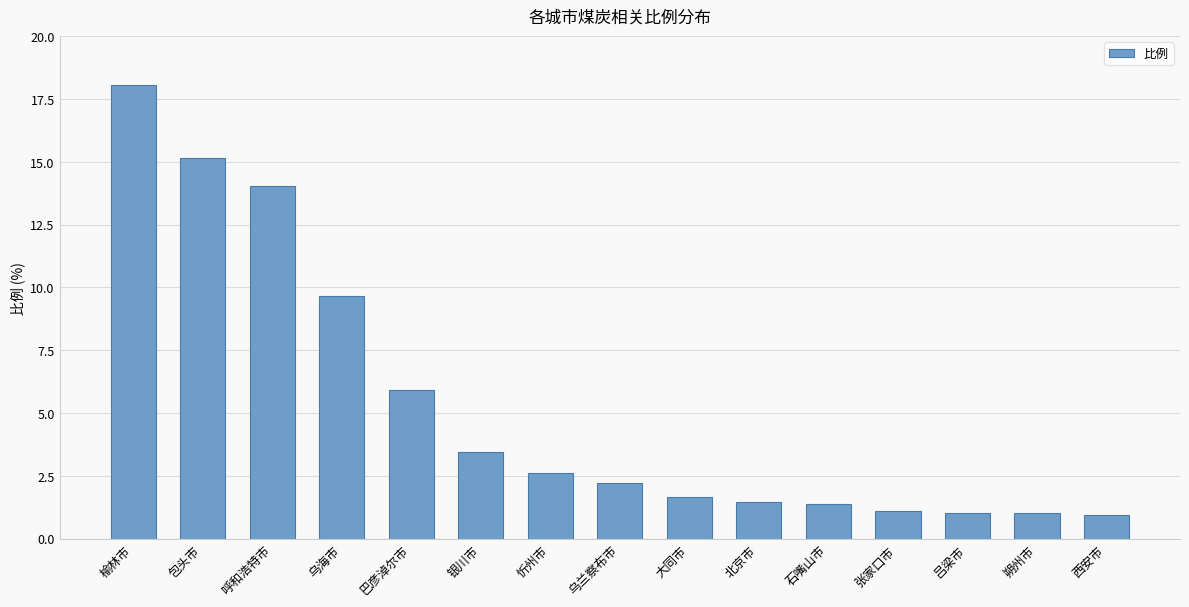

The chart shows a value of 1.5 at 北京市. True or false?

True